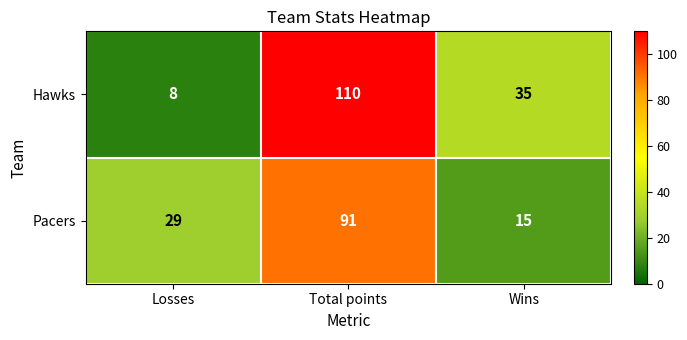

How many distinct data groups are displayed?

2